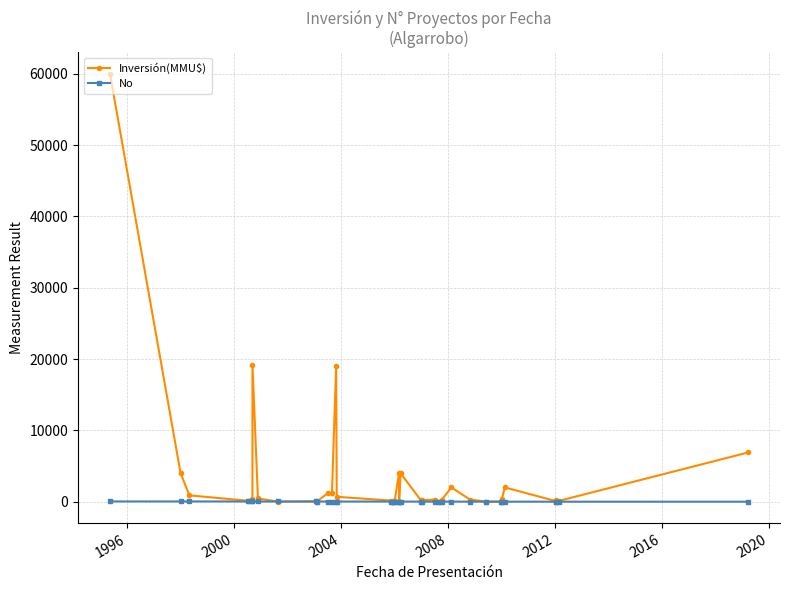

True or false: Inversión(MMU$) has more than 0 interior local peaks.

True